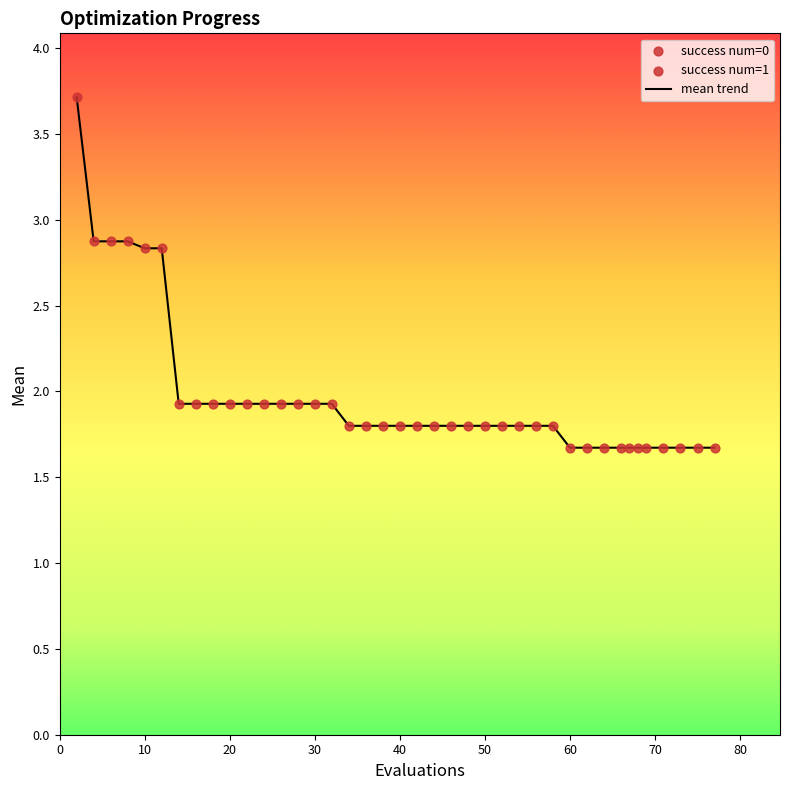

What is the difference between the maximum and minimum values?

2.0